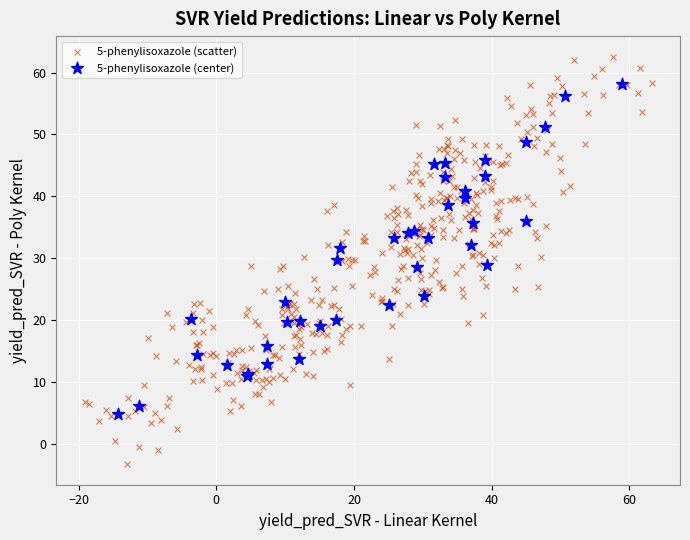

Which series has the widest spread of Y values?

5-phenylisoxazole (scatter)